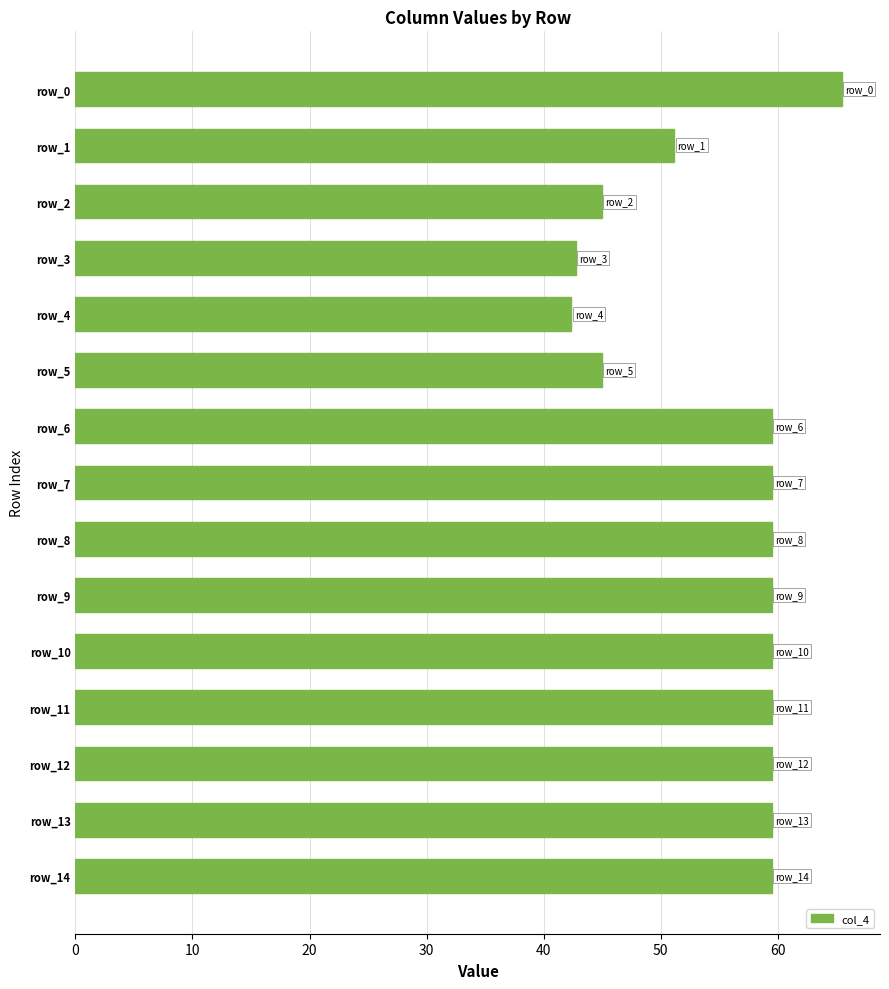

How many categories are shown in the chart?

15